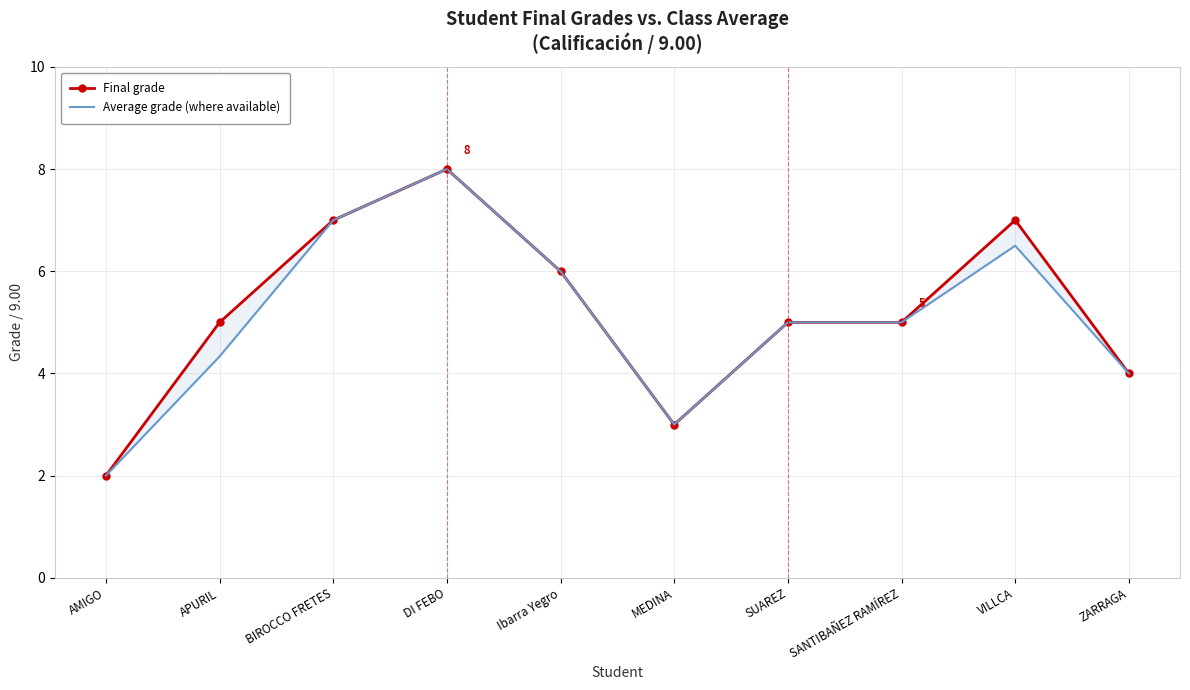

Between ZARRAGA and VILLCA, which is larger?

VILLCA